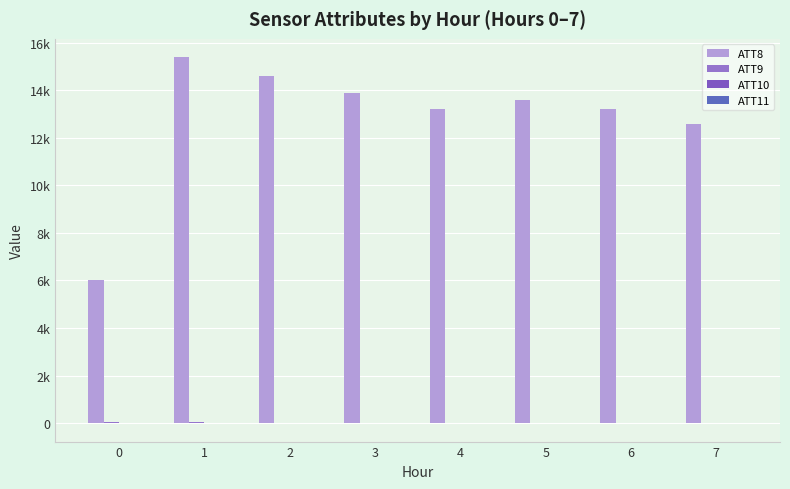

Is it true that ATT8 equals 13200.0 at 6?

True